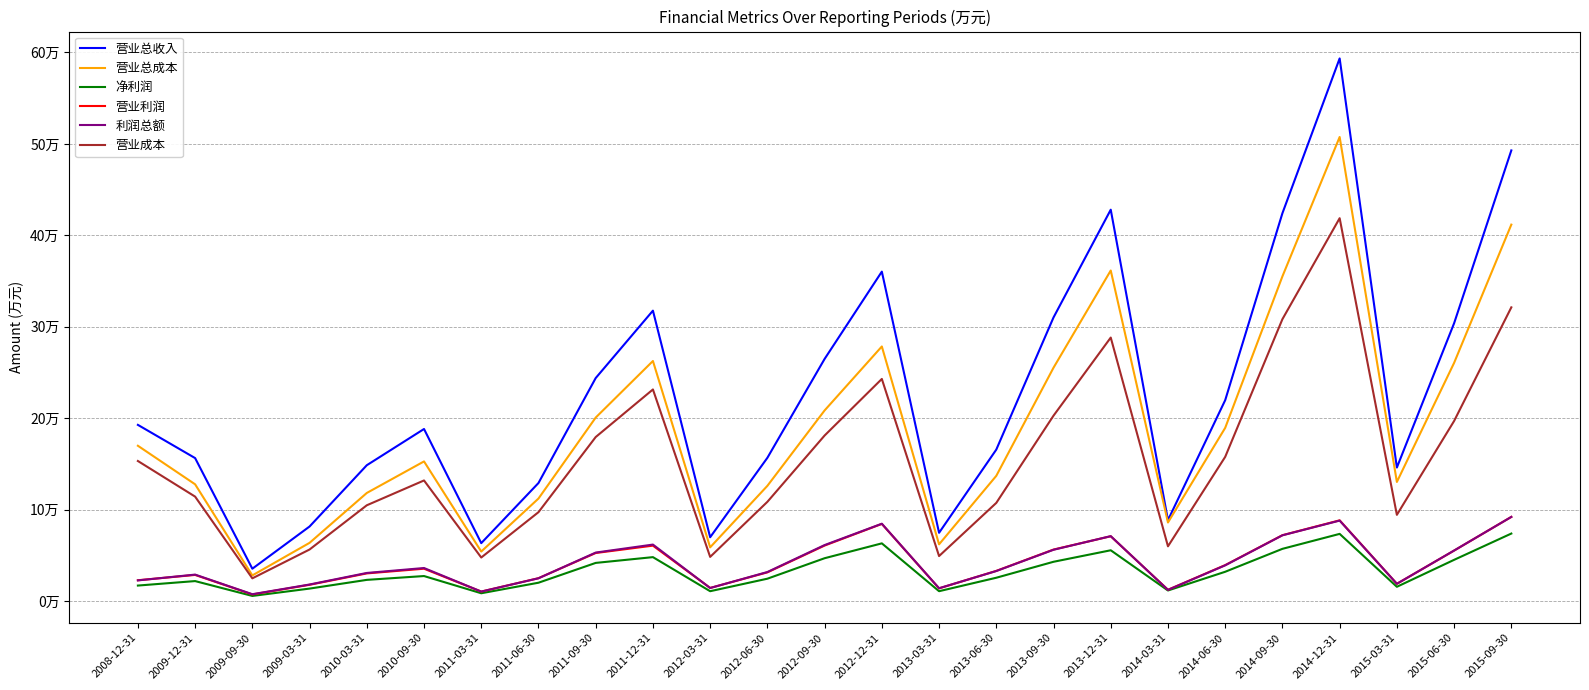

The 营业成本 series shows 225832 at 2010-09-30. True or false?

False